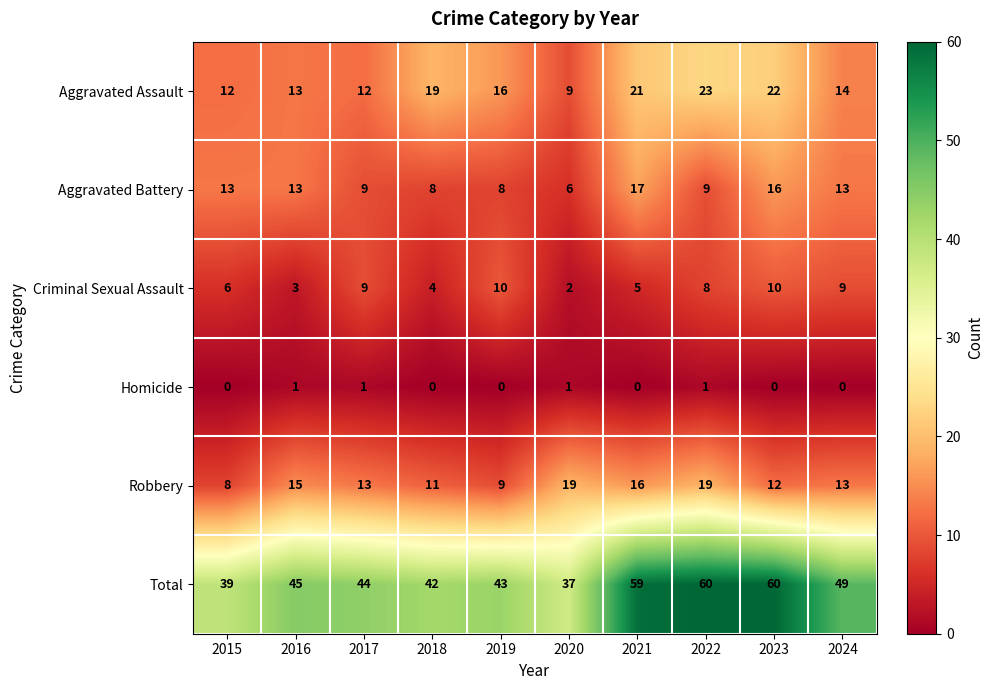

Is it true that Aggravated Assault equals 5 at 2021?

False